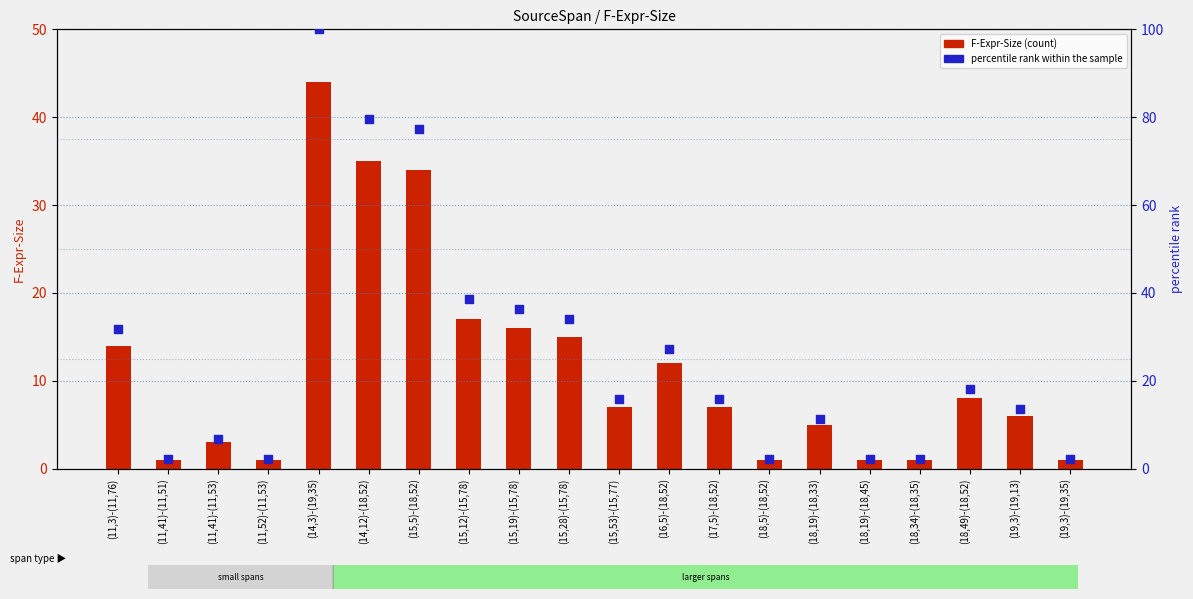

Which series contains the lowest Y value?

F-Expr-Size